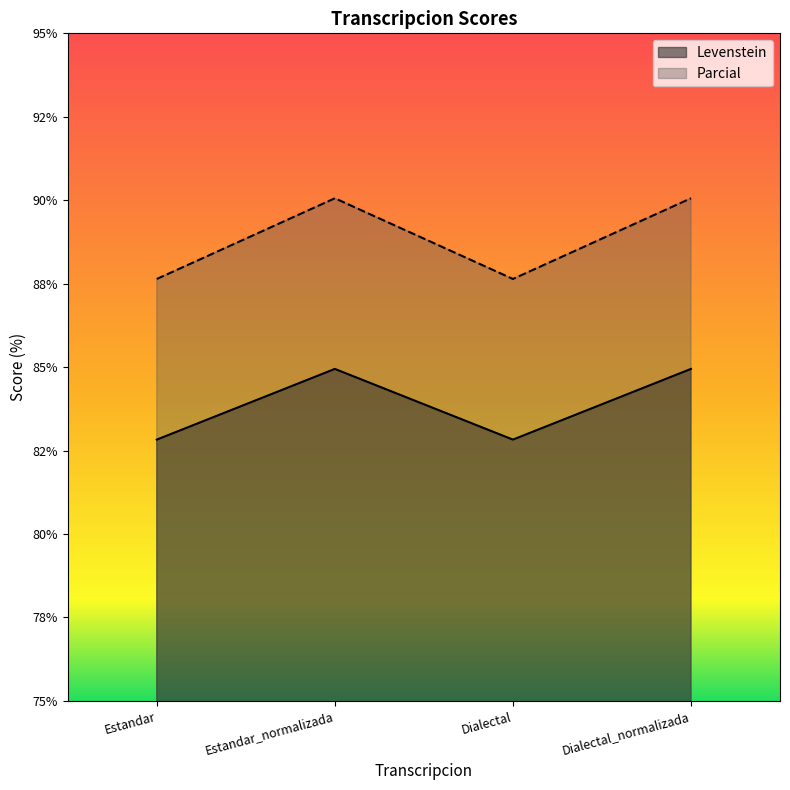

List the series in order of their overall mean, lowest first.

Levenstein, Parcial